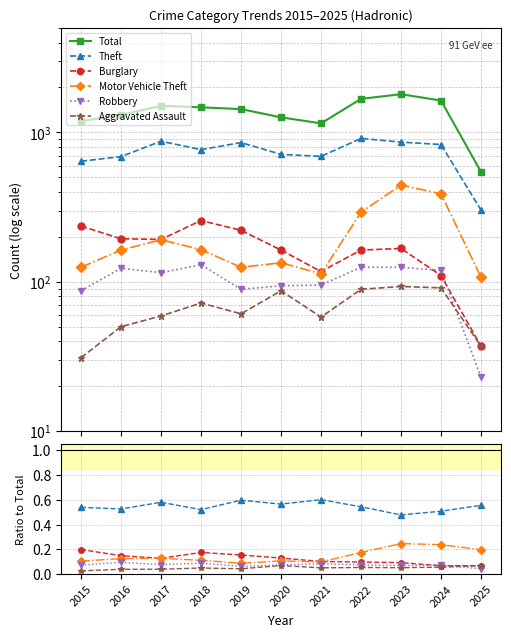

Count the Motor Vehicle Theft values in the range 0 to 1.

11